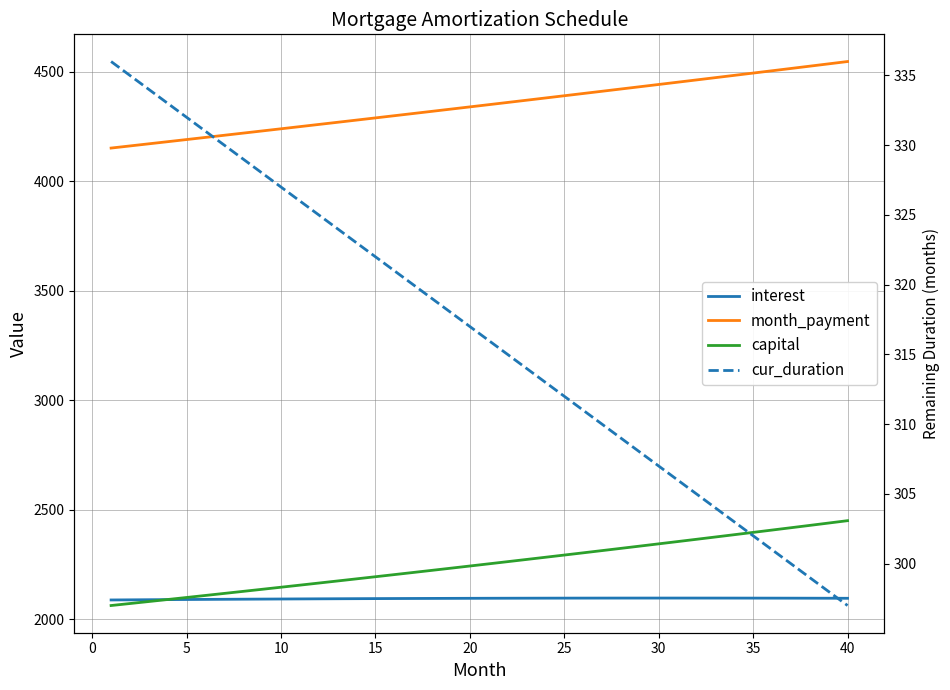

Reading left to right, extract all data points from this chart.

interest: 2088.2	2088.8	2089.3	2089.8	2090.3	2090.8	2091.3	2091.8	2092.2	2092.6	2093.0	2093.4	2093.8	2094.1	2094.4	2094.7	2095.0	2095.3	2095.5	2095.8	2096.0	2096.2	2096.3	2096.5	2096.6	2096.7	2096.8	2096.8	2096.9	2096.9	2096.9	2096.9	2096.8	2096.8	2096.7	2096.6	2096.4	2096.3	2096.1	2095.9
month_payment: 4151.0	4160.7	4170.4	4180.2	4189.9	4199.7	4209.5	4219.3	4229.2	4239.0	4248.9	4258.8	4268.8	4278.7	4288.7	4298.7	4308.8	4318.8	4328.9	4339.0	4349.1	4359.3	4369.4	4379.6	4389.8	4400.1	4410.4	4420.6	4431.0	4441.3	4451.7	4462.1	4472.5	4482.9	4493.4	4503.8	4514.4	4524.9	4535.4	4546.0
capital: 2062.8	2072.0	2081.1	2090.3	2099.6	2108.9	2118.2	2127.5	2137.0	2146.4	2155.9	2165.4	2175.0	2184.6	2194.3	2204.0	2213.7	2223.5	2233.3	2243.2	2253.1	2263.1	2273.1	2283.2	2293.3	2303.4	2313.6	2323.8	2334.1	2344.4	2354.8	2365.2	2375.6	2386.1	2396.7	2407.3	2417.9	2428.6	2439.4	2450.1
cur_duration: 336.0	335.0	334.0	333.0	332.0	331.0	330.0	329.0	328.0	327.0	326.0	325.0	324.0	323.0	322.0	321.0	320.0	319.0	318.0	317.0	316.0	315.0	314.0	313.0	312.0	311.0	310.0	309.0	308.0	307.0	306.0	305.0	304.0	303.0	302.0	301.0	300.0	299.0	298.0	297.0